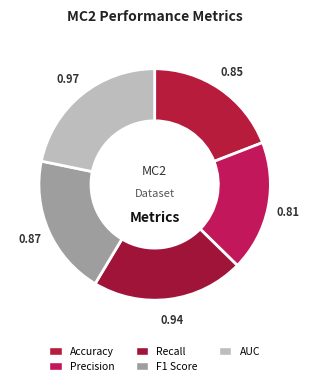

What is the largest slice in the pie chart?

AUC